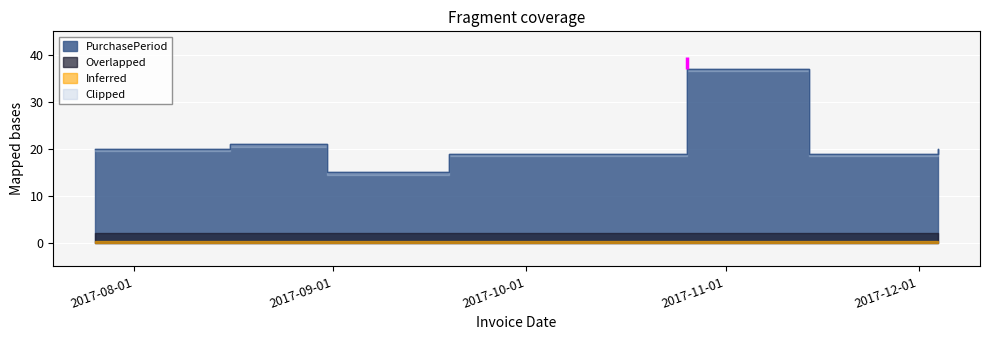

How many data points are less than 20?

3